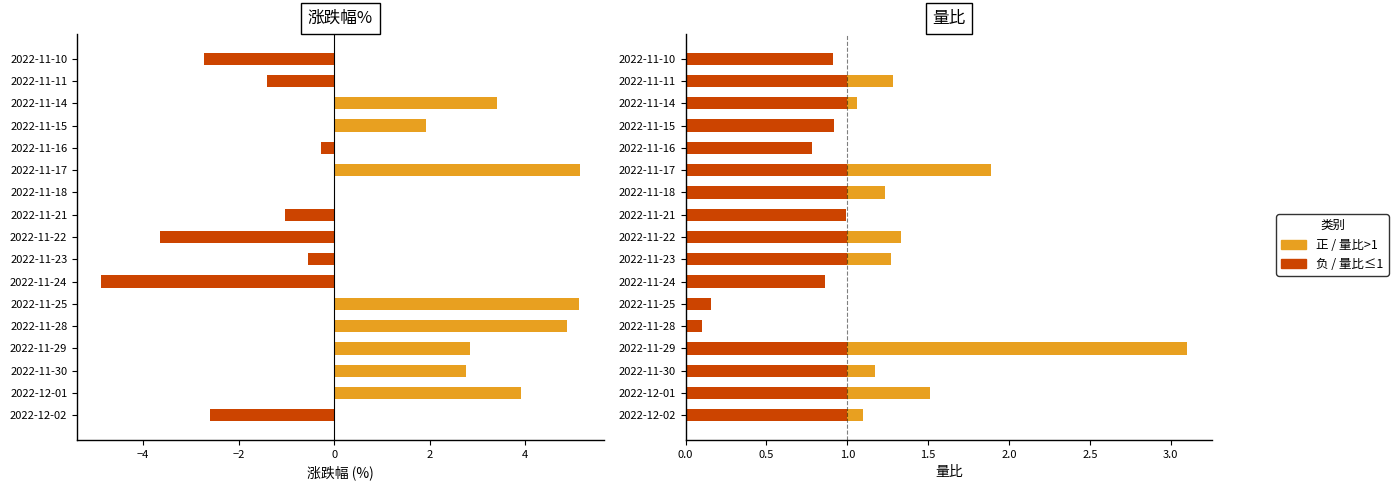

Reading left to right, transcribe all the data shown in this chart.

涨跌幅% (正): 0.0	3.9	2.8	2.8	4.9	5.1	0.0	0.0	0.0	0.0	0.0	5.1	0.0	1.9	3.4	0.0	0.0
涨跌幅% (负): -2.6	0.0	0.0	0.0	0.0	0.0	-4.9	-0.5	-3.6	-1.0	0.0	0.0	-0.3	0.0	0.0	-1.4	-2.7
量比 (≤1): 1.0	1.0	1.0	1.0	0.1	0.2	0.9	1.0	1.0	1.0	1.0	1.0	0.8	0.9	1.0	1.0	0.9
量比 (>1): 0.1	0.5	0.2	2.1	0.0	0.0	0.0	0.3	0.3	0.0	0.2	0.9	0.0	0.0	0.1	0.3	0.0